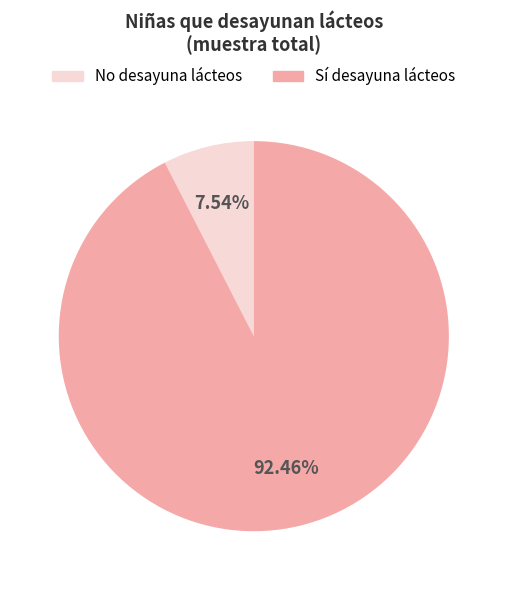

To the nearest percent, what is the average slice percentage?

50%